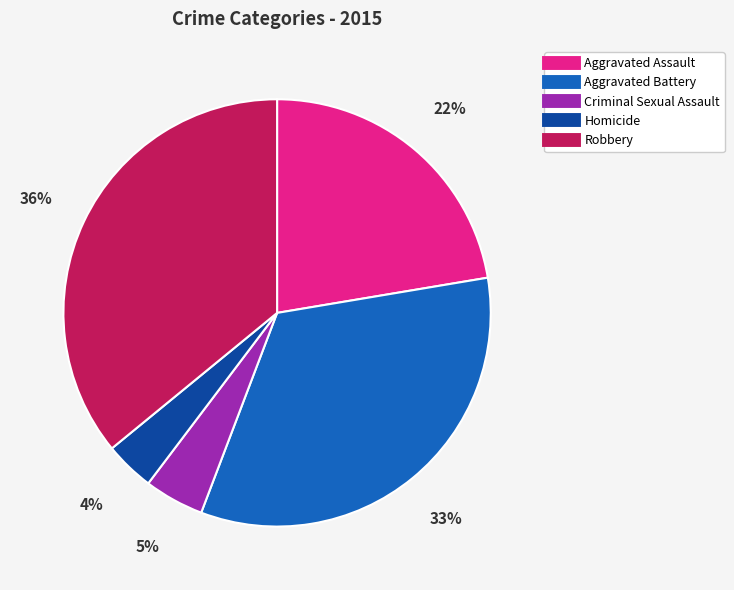

Rank the categories by value from lowest to highest.

Homicide, Criminal Sexual Assault, Aggravated Assault, Aggravated Battery, Robbery